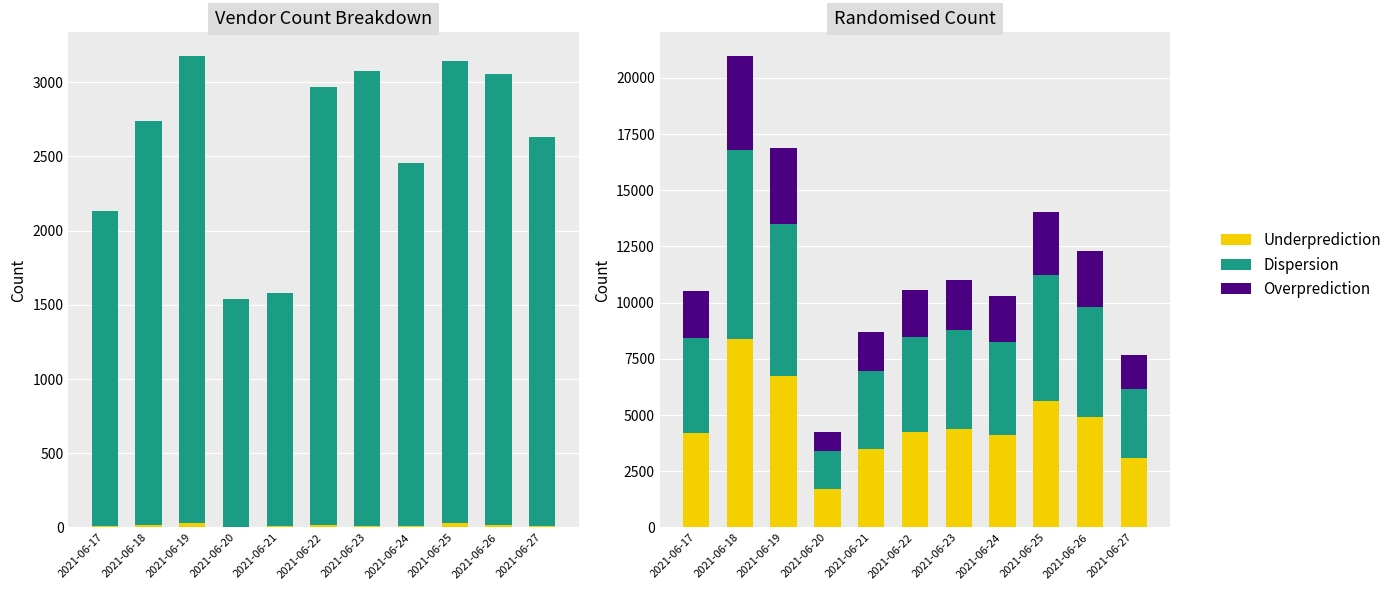

Read the Dispersion value at 2021-06-20.

1698.0